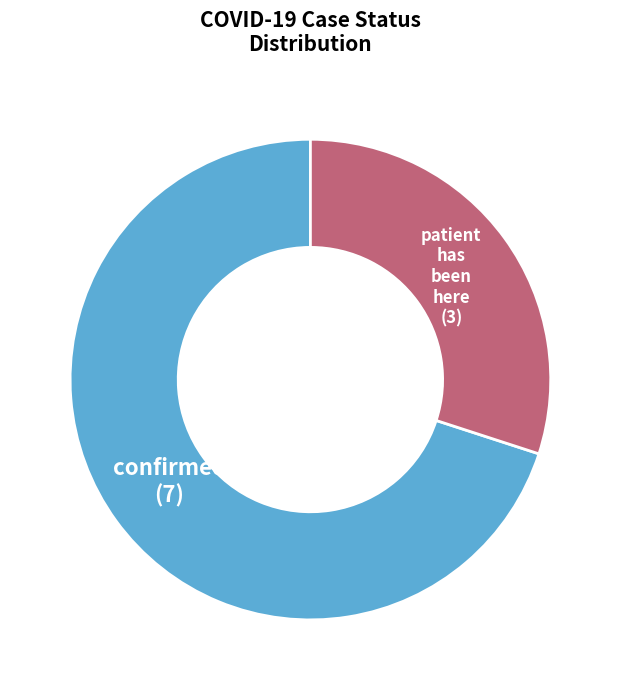

Is there any slice that represents more than half of the pie?

Yes